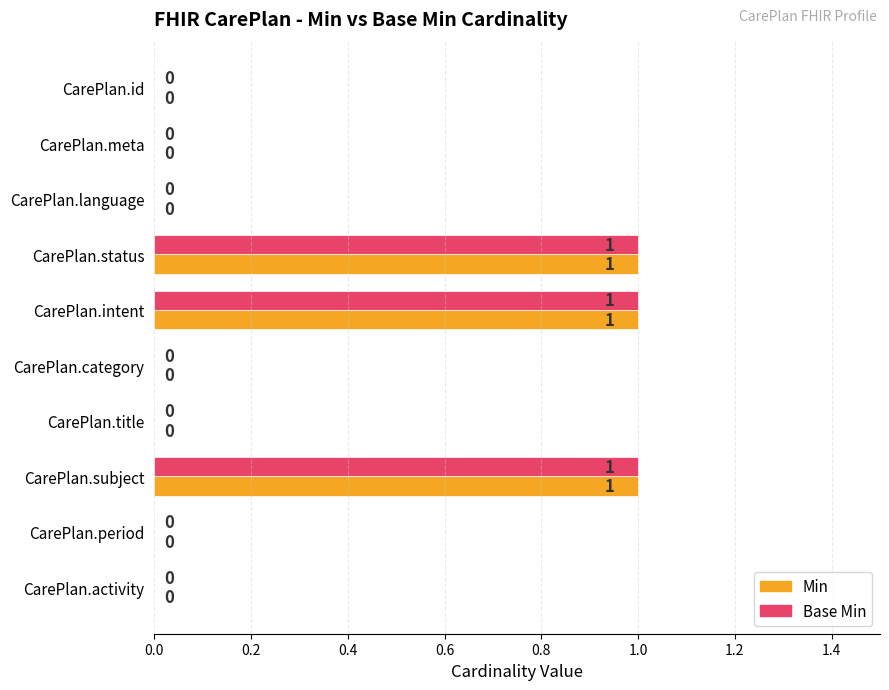

True or false: Min has a value of 1 at CarePlan.title.

False